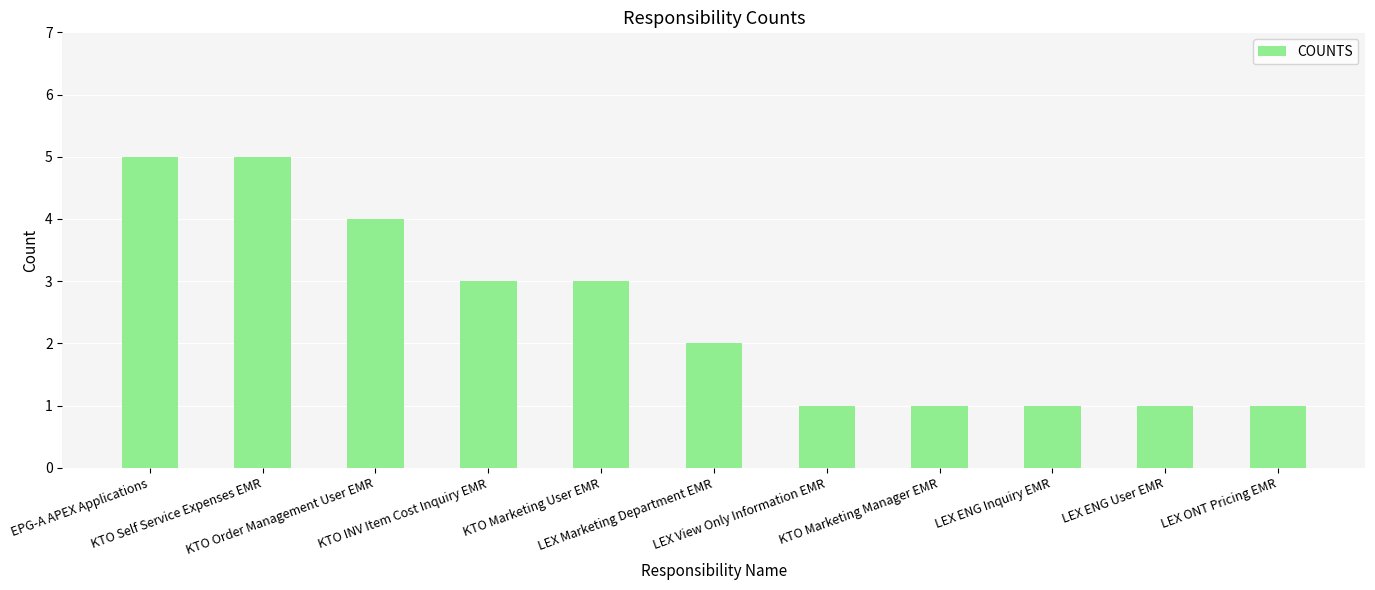

What is the value of the 7th bar from the left?

1